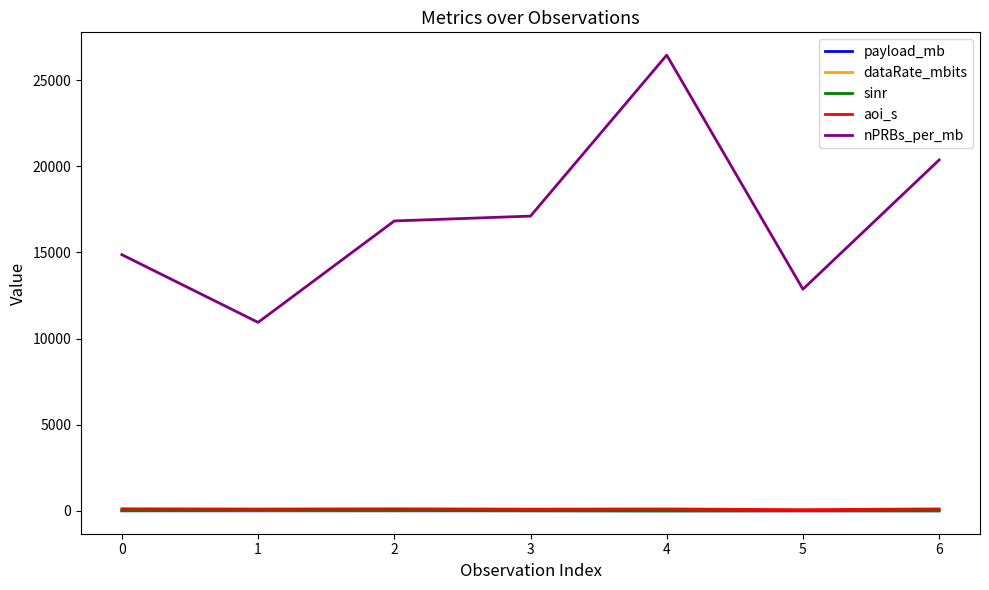

The value of nPRBs_per_mb at 6 is 32791.4. True or false?

False